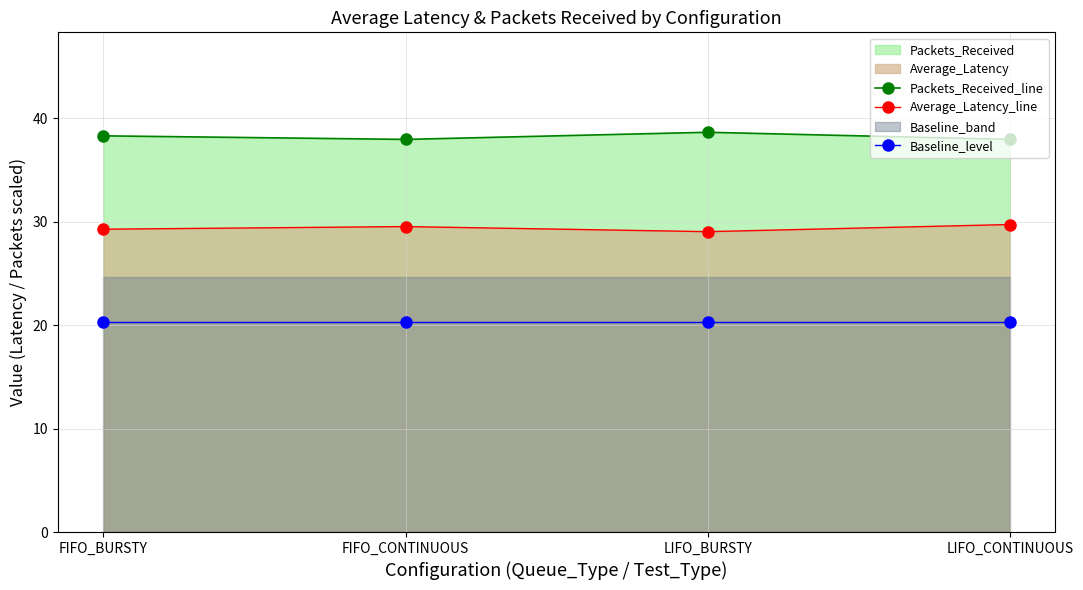

Where does the Packets_Received_line series first go above 38?

FIFO_BURSTY